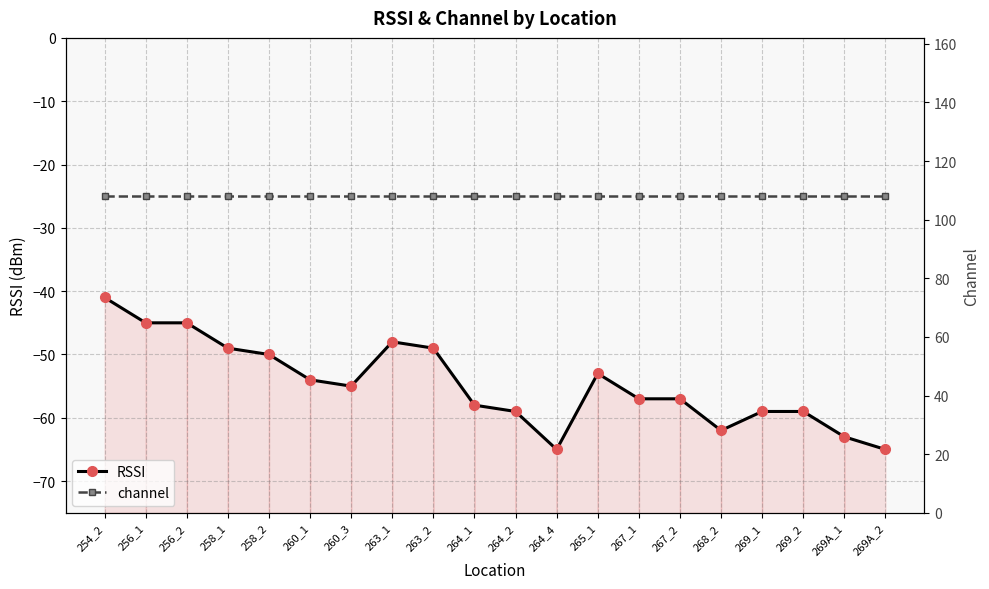

True or false: RSSI has a value of -53 at 265_1.

True